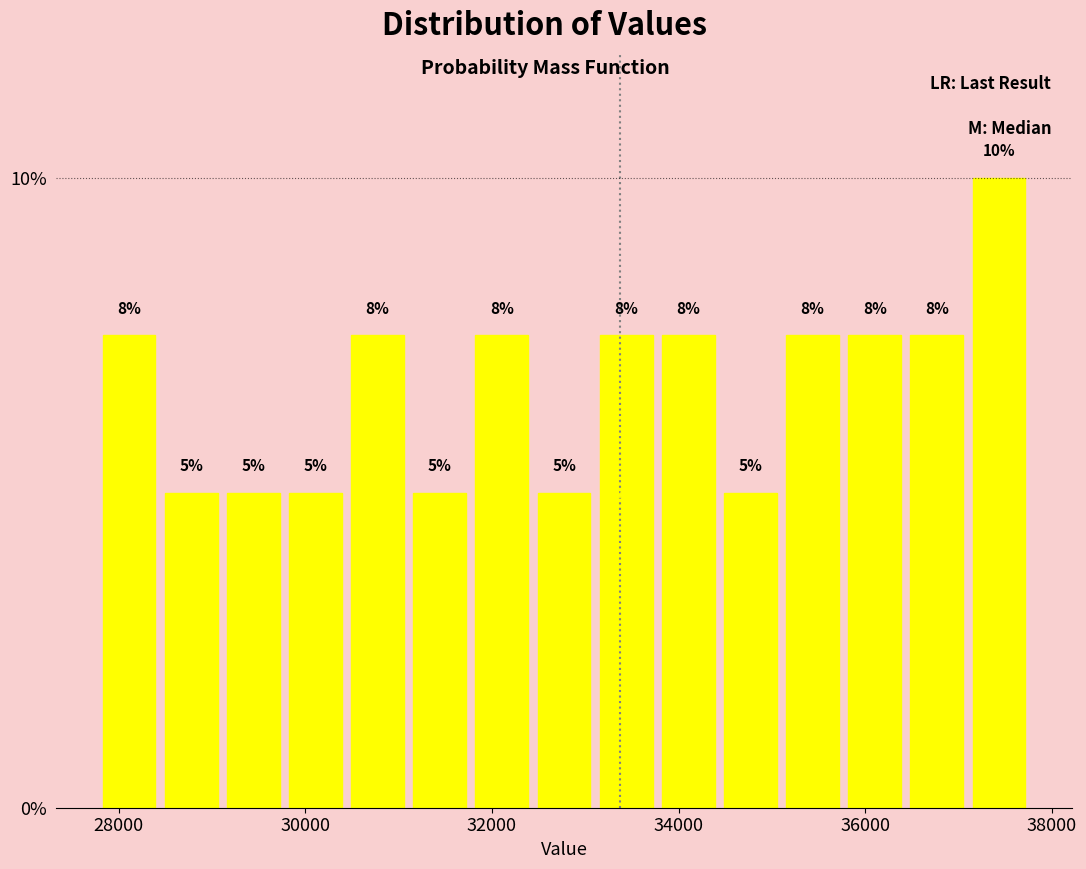

Read against the x-axis, roughly where is the centre of the tallest bar?

37400